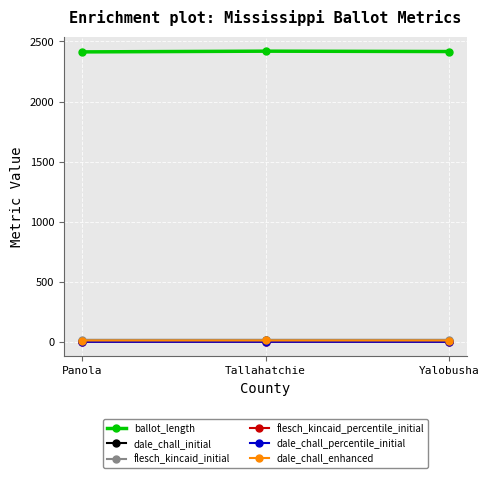

Is this an area chart (filled region under the line)?

No